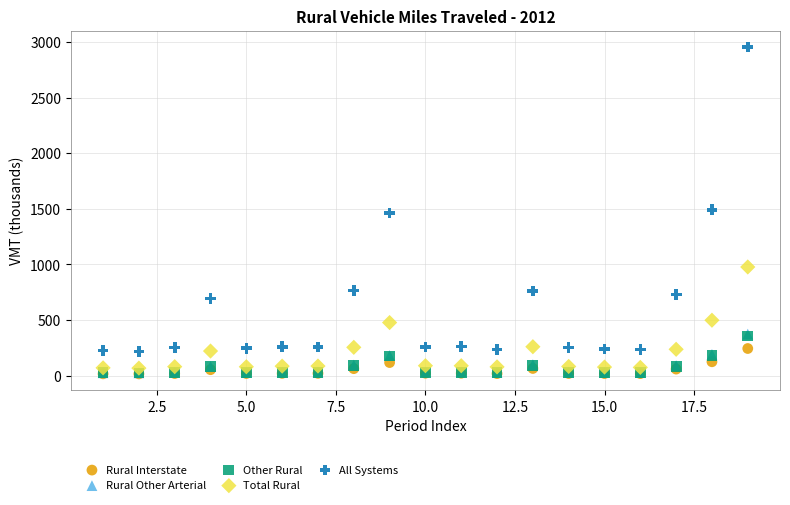

What are all the series names shown in the legend?

Rural Interstate, Rural Other Arterial, Other Rural, Total Rural, All Systems